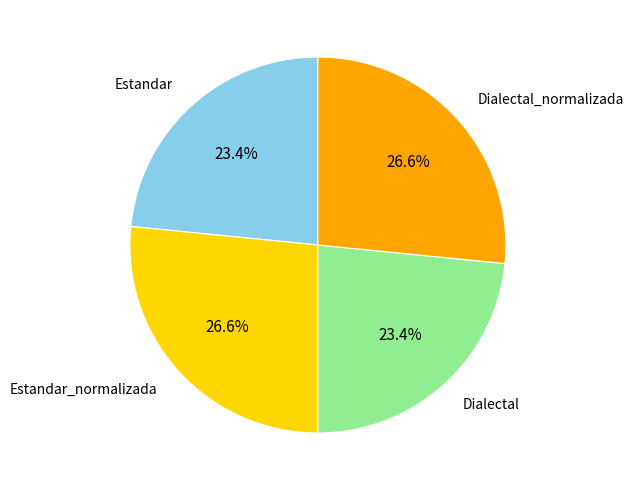

Count the number of slices in the pie.

4